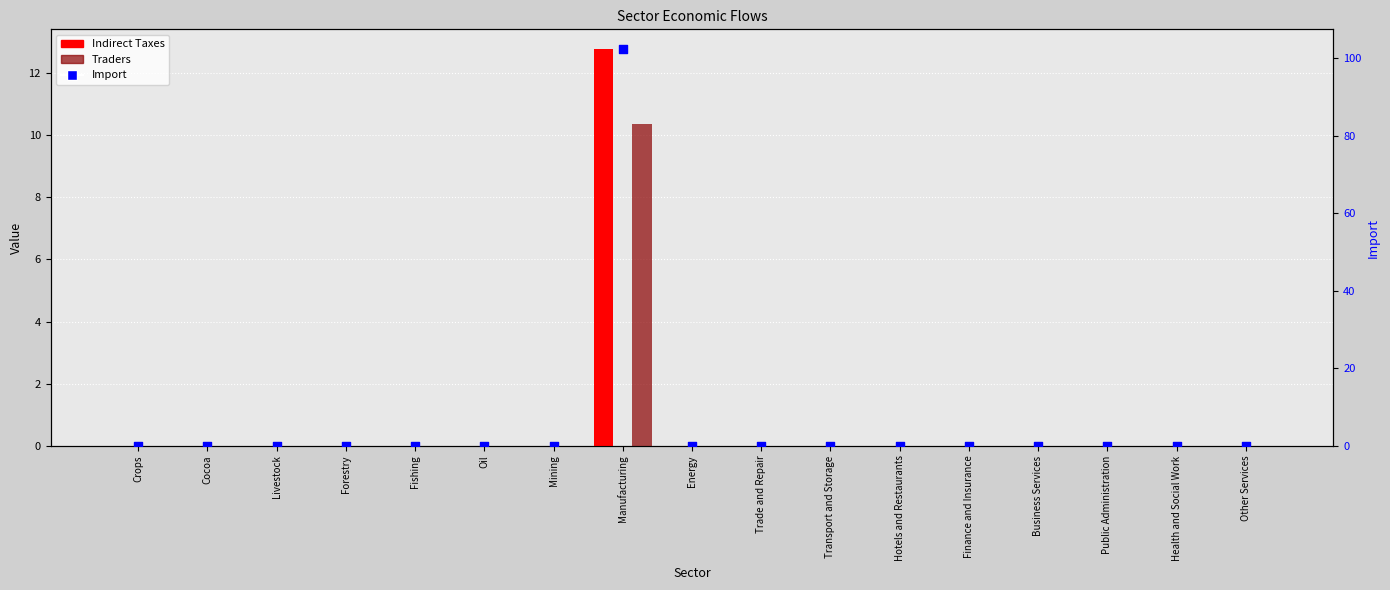

Which series contains the lowest Y value?

Indirect Taxes